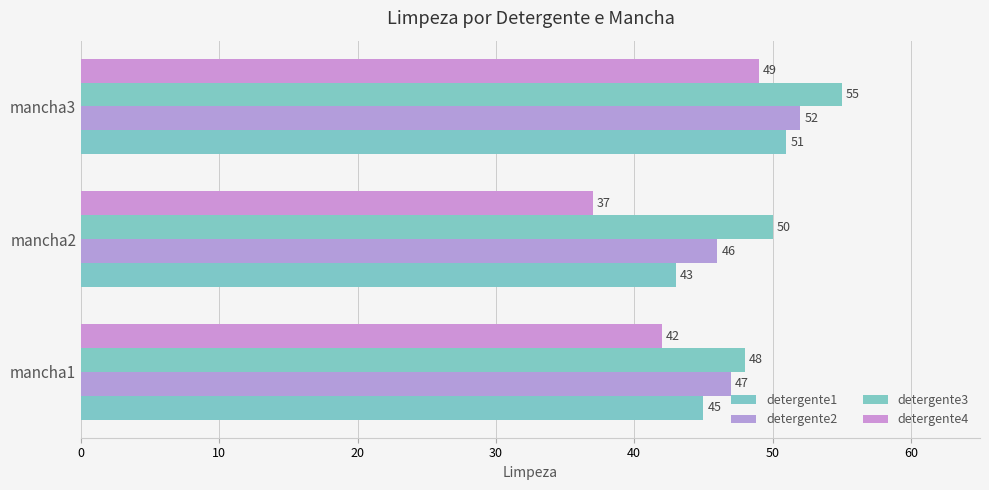

Reading left to right, transcribe all the data shown in this chart.

detergente1: 45	43	51
detergente2: 47	46	52
detergente3: 48	50	55
detergente4: 42	37	49